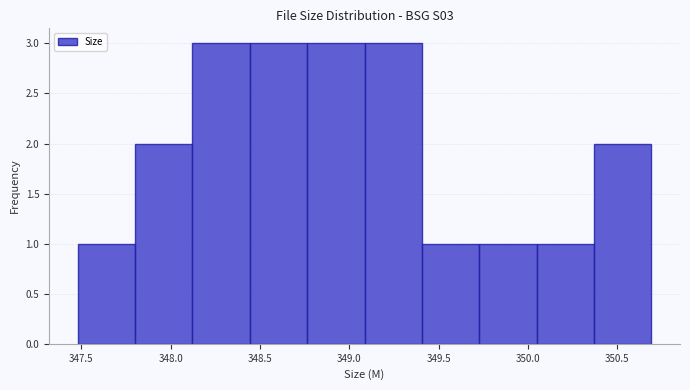

Reading left to right, transcribe this chart: for each bar, give the range it covers on the x-axis and its height. Neither the bar edges nor the heights are printed on the chart, so give them approximately, as read against the axes.

347.50 to 347.80: 1
347.80 to 348.10: 2
348.10 to 348.45: 3
348.45 to 348.75: 3
348.75 to 349.10: 3
349.10 to 349.40: 3
349.40 to 349.75: 1
349.75 to 350.05: 1
350.05 to 350.35: 1
350.35 to 350.70: 2